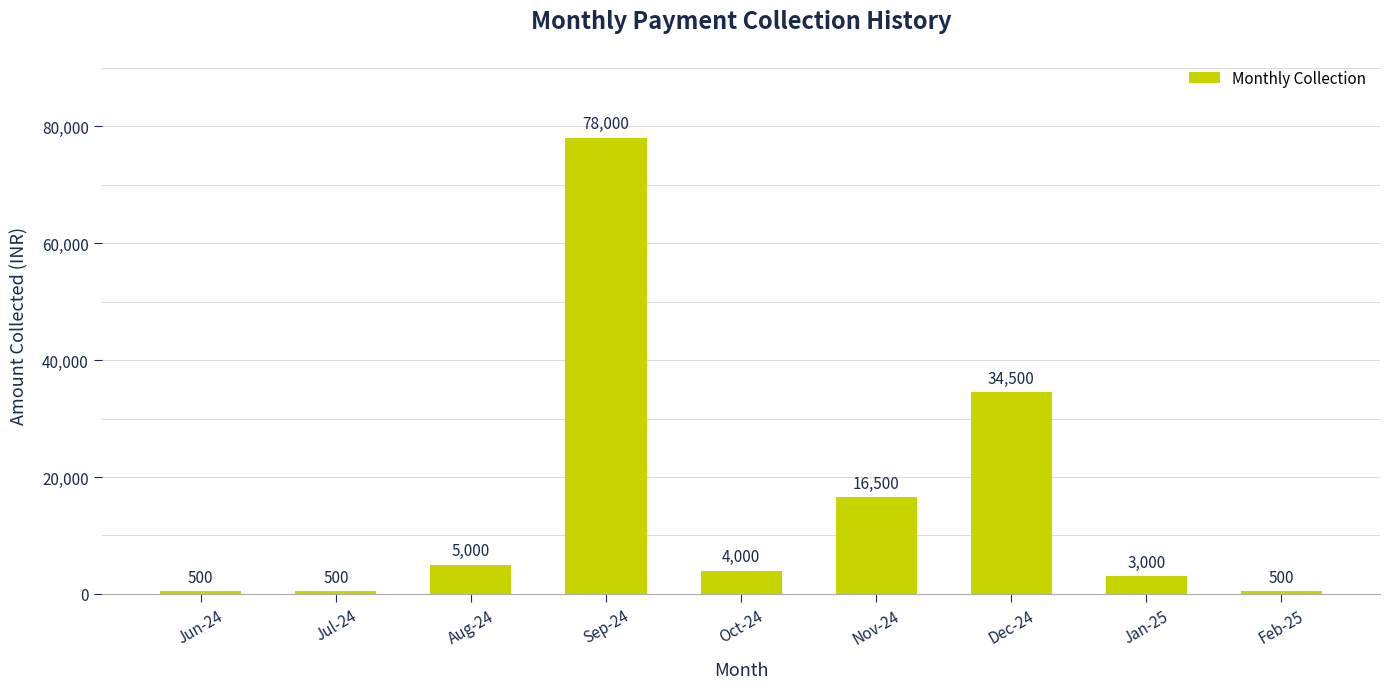

What is the difference between the maximum and minimum values?

77500